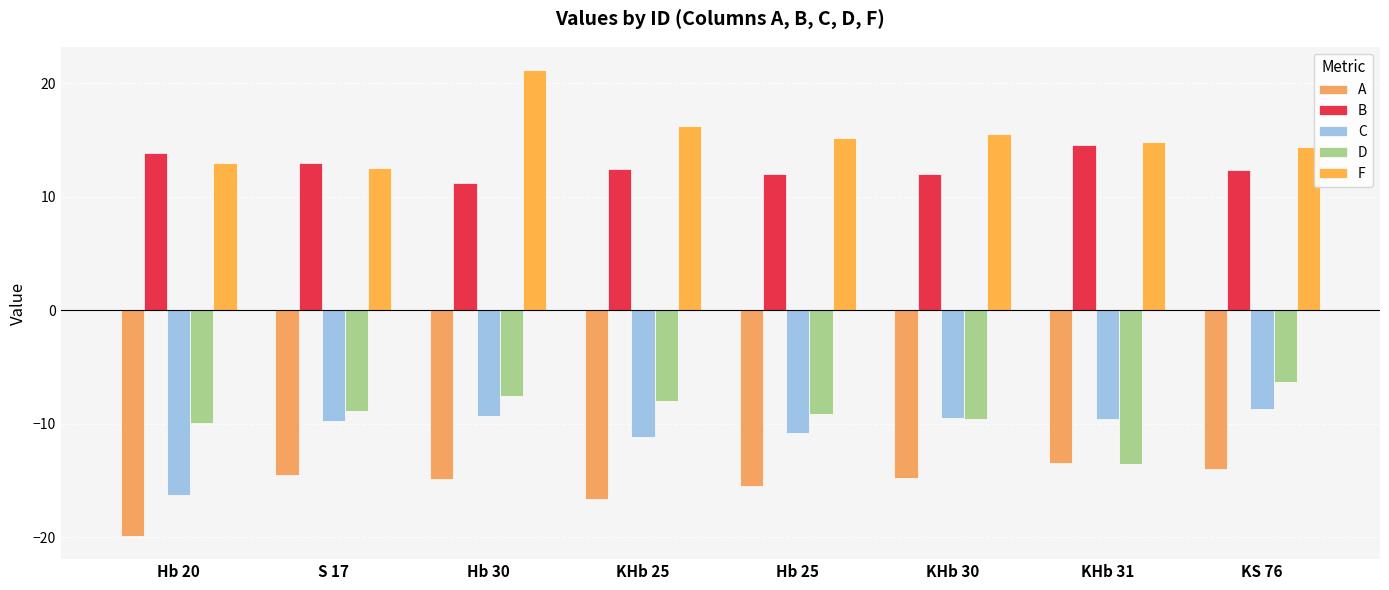

The A series shows -14.0 at KS 76. True or false?

True